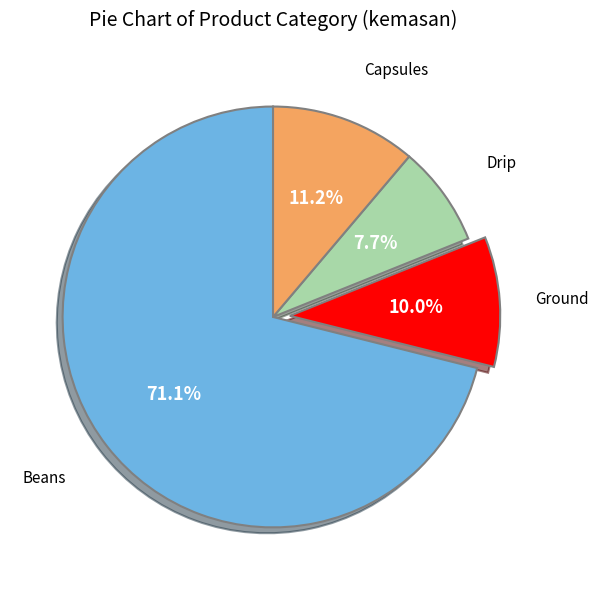

Is there any slice that represents more than half of the pie?

Yes